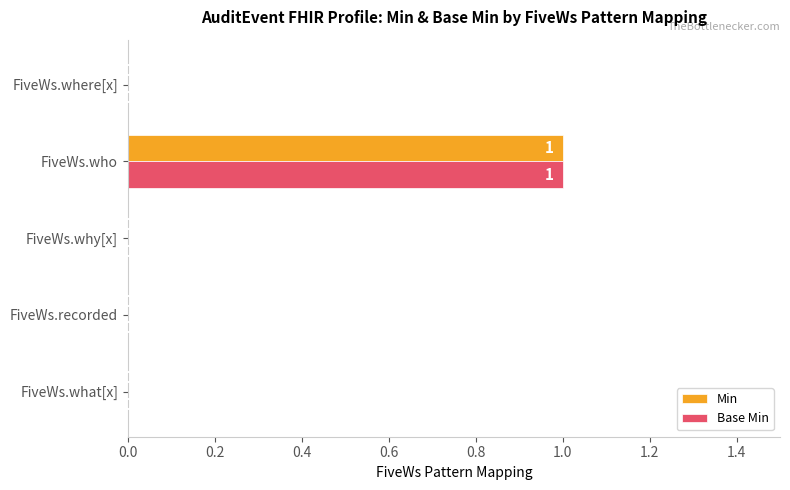

Count the number of categories in the chart.

5